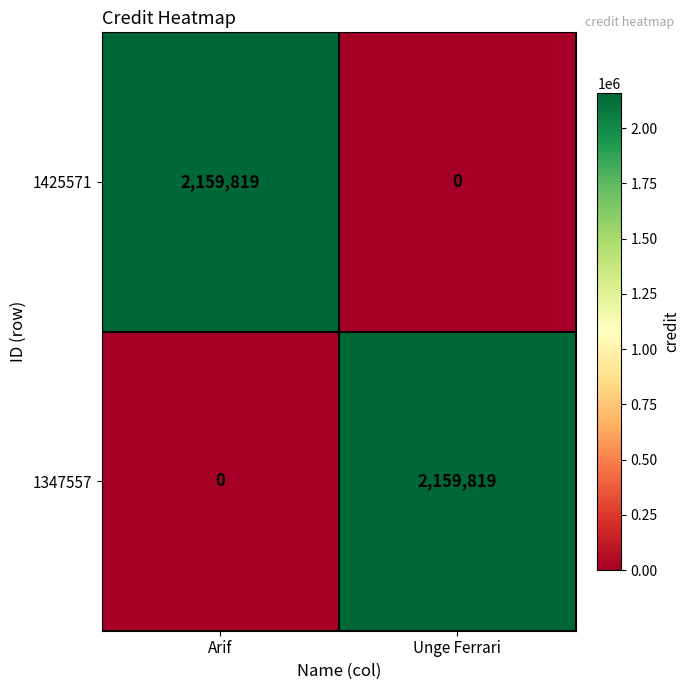

What is the spread (max minus min) of values at Unge Ferrari?

2159819